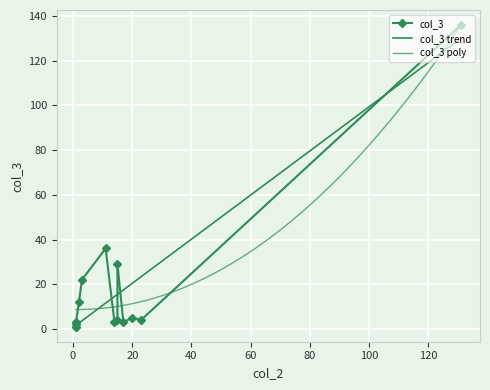

At which category does the data reach its first local valley?

1